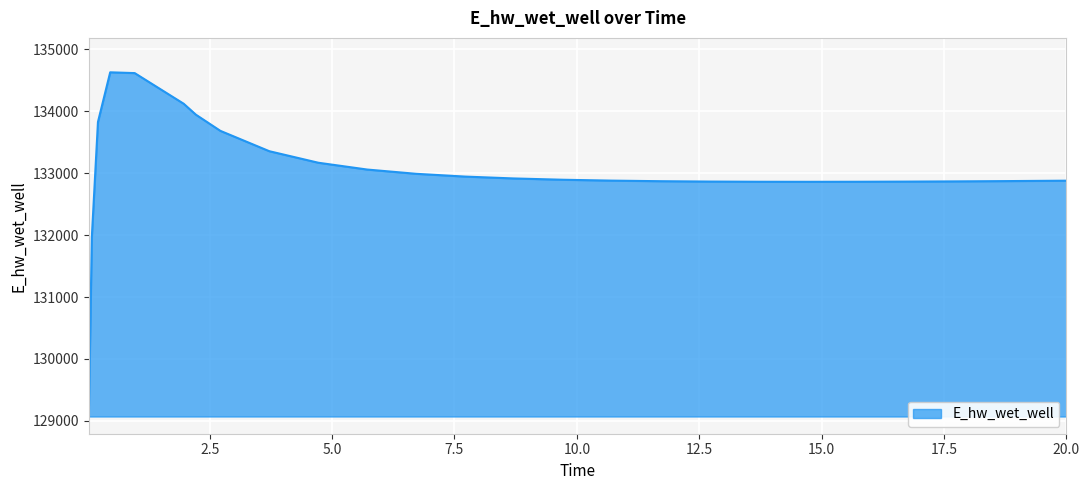

What is the difference between the maximum and minimum values?

5557.7